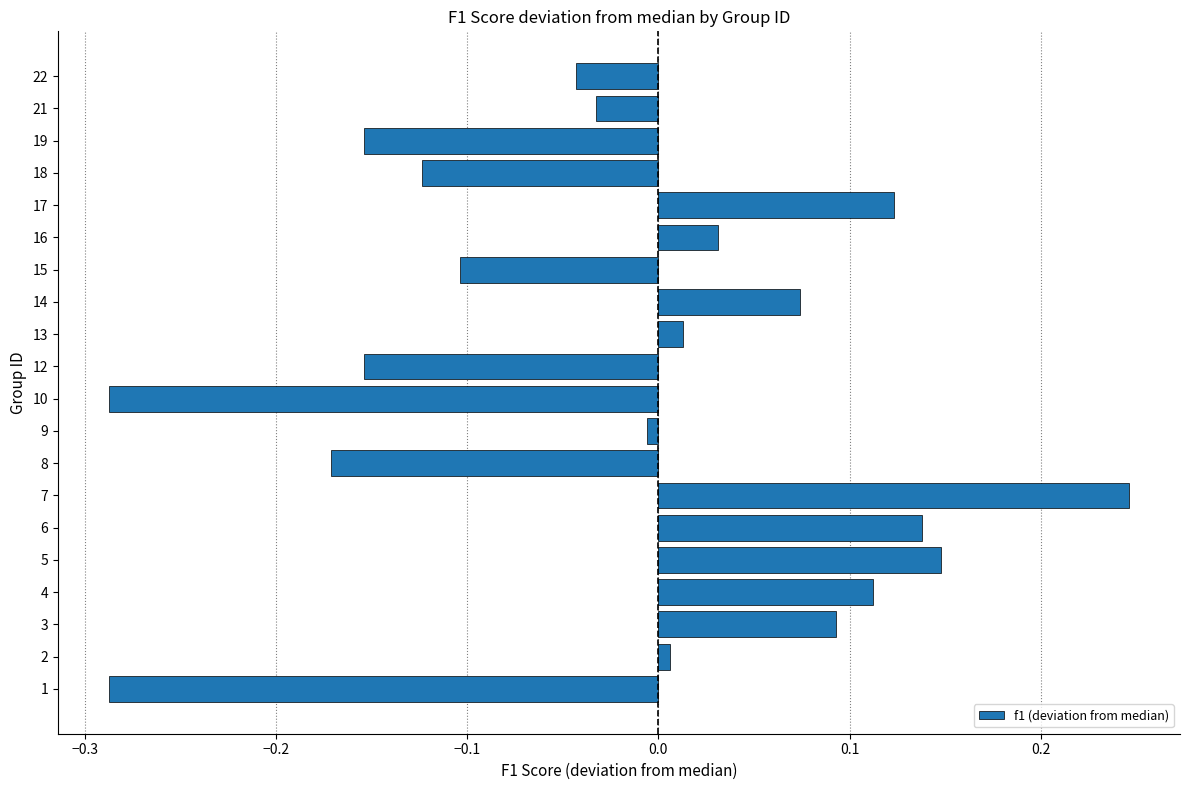

True or false: the data shows 0.1 at 16.

False